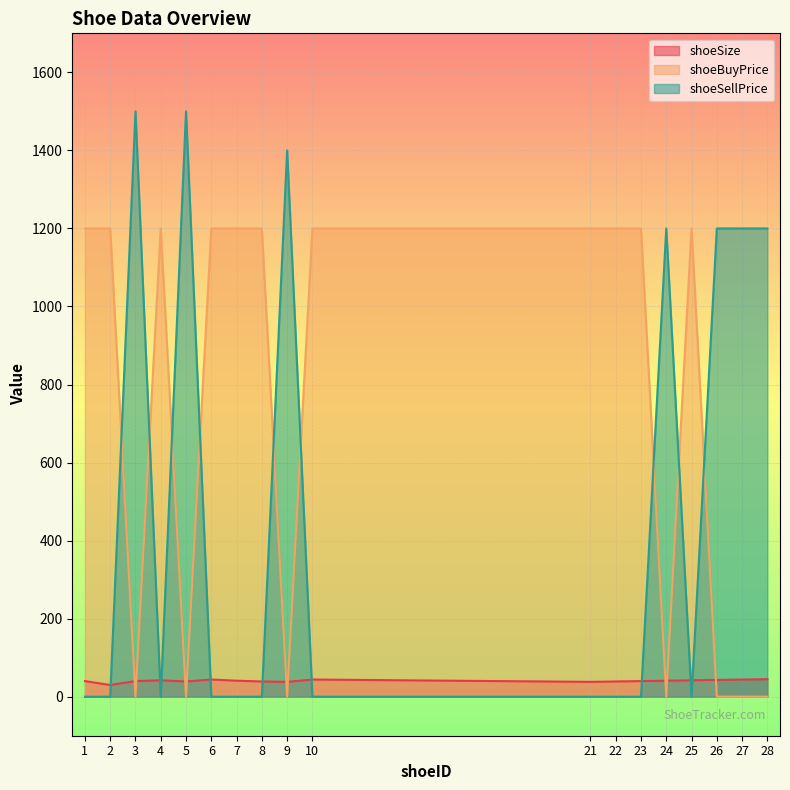

How many data points in shoeBuyPrice are less than 1200?

7